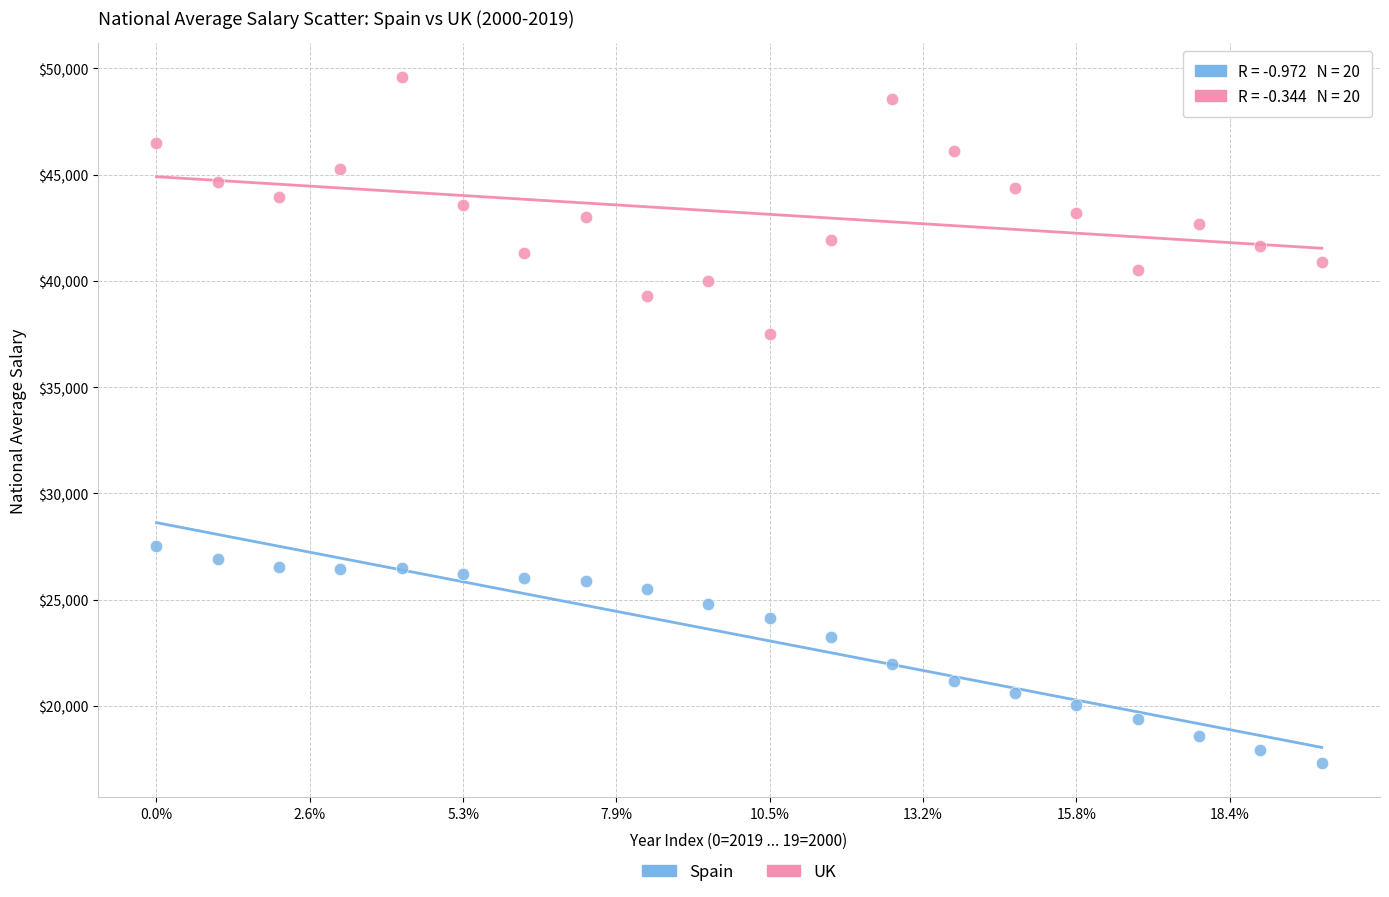

Which series contains the highest Y value?

UK